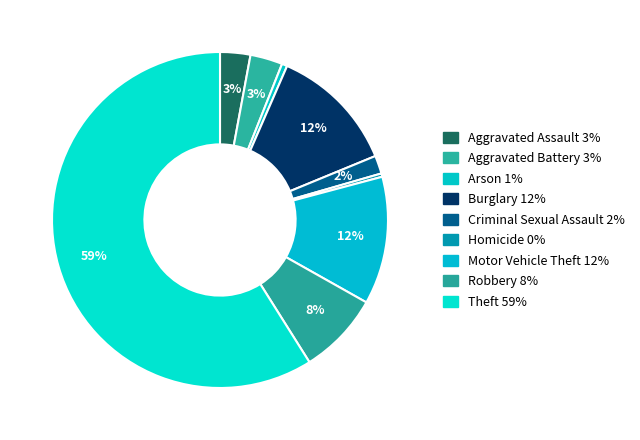

How many segments does this pie chart have?

9